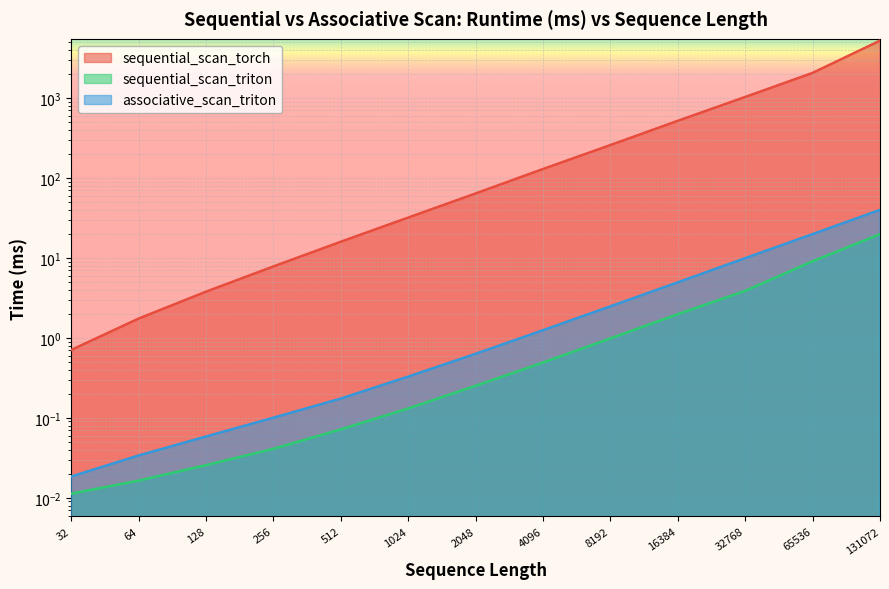

What is the total value across all series at 16384?

525.8